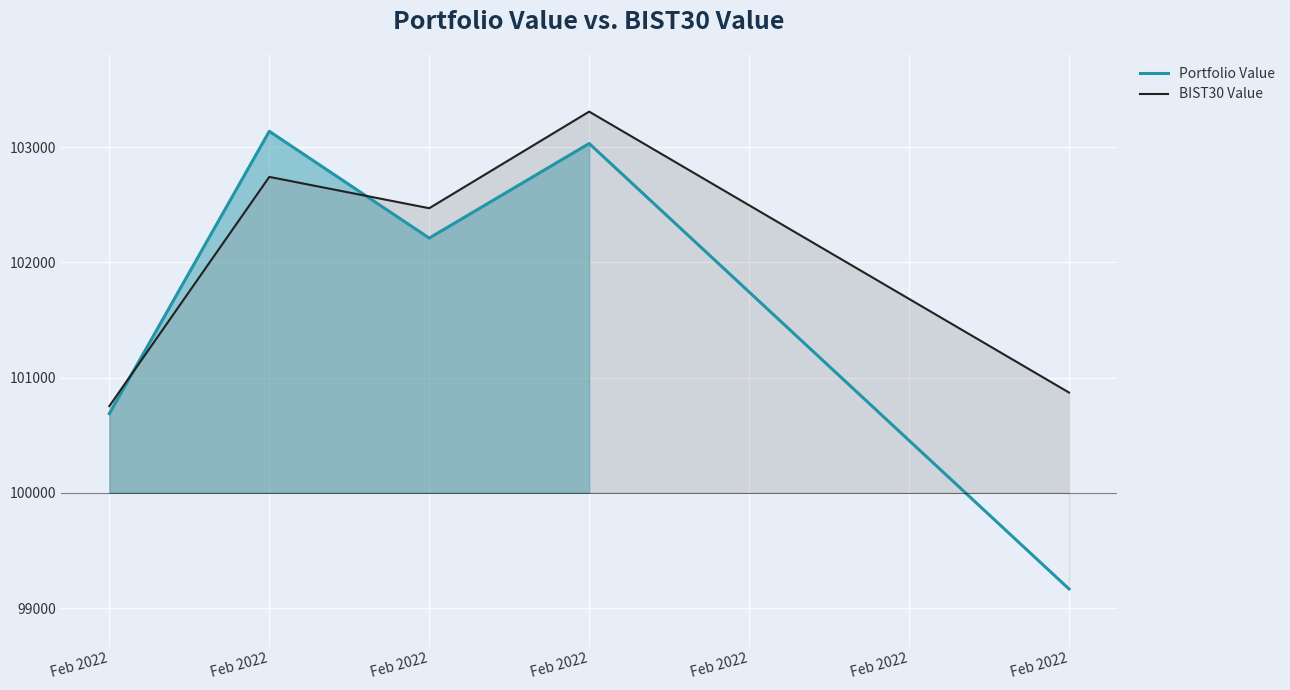

What is the value of the Portfolio Value point at the 1st from the left?

100687.2